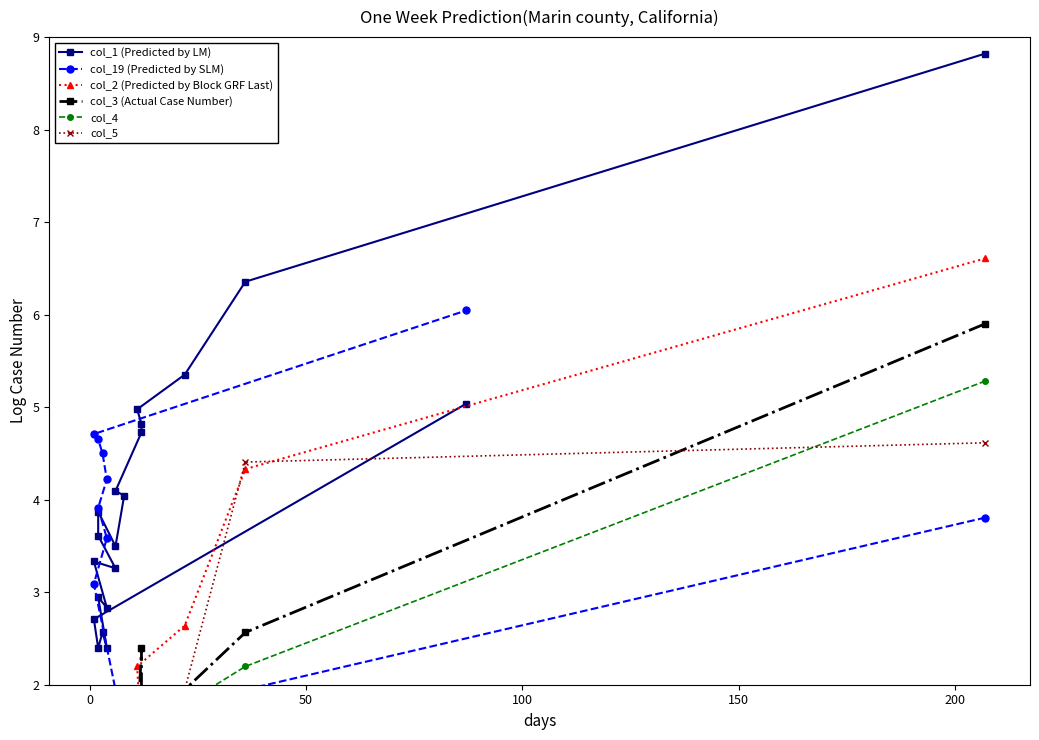

What is the average value of the col_4 series?

0.8